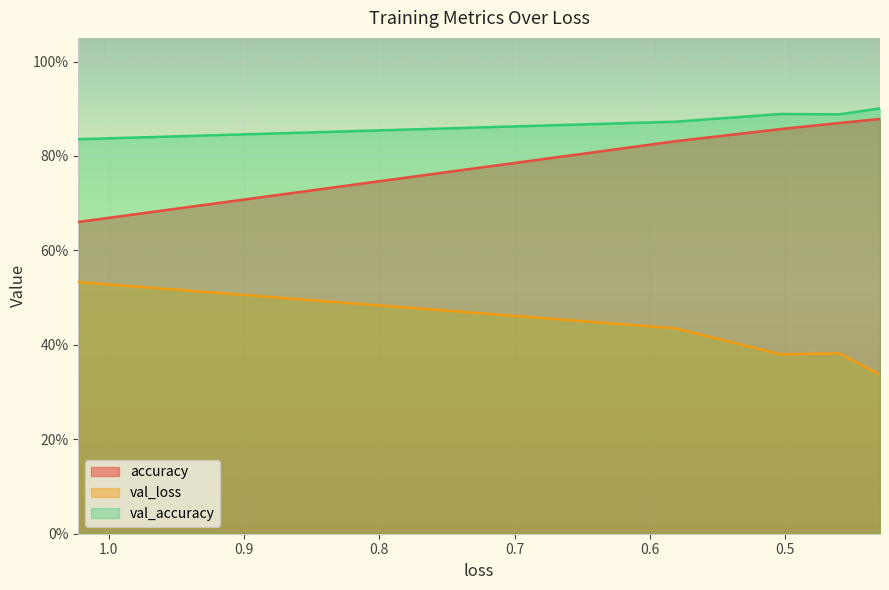

Which series has the widest spread of values?

accuracy